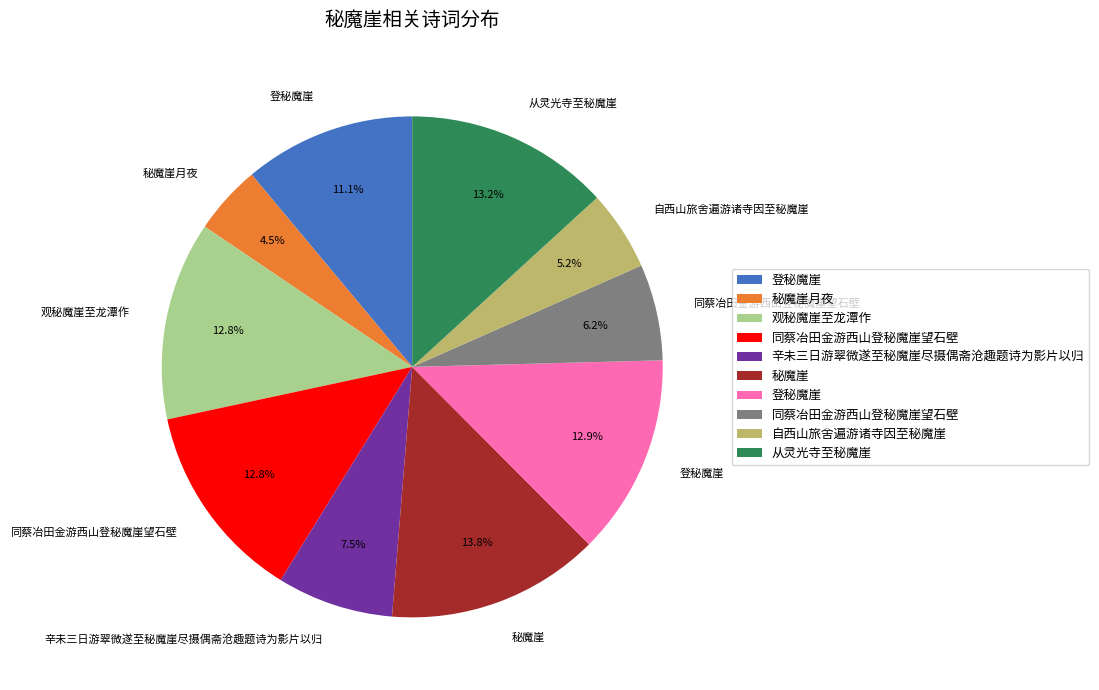

How many segments does this pie chart have?

10